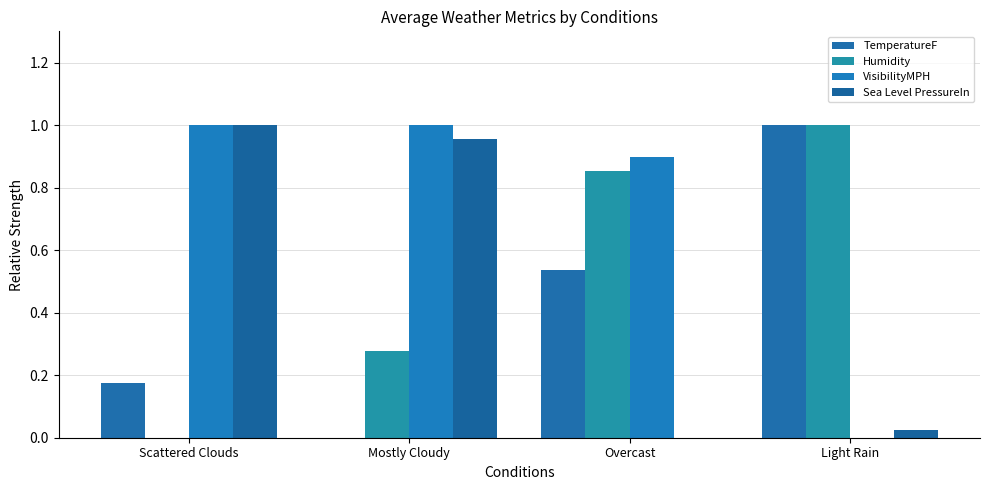

Which series has the largest total across all categories?

VisibilityMPH